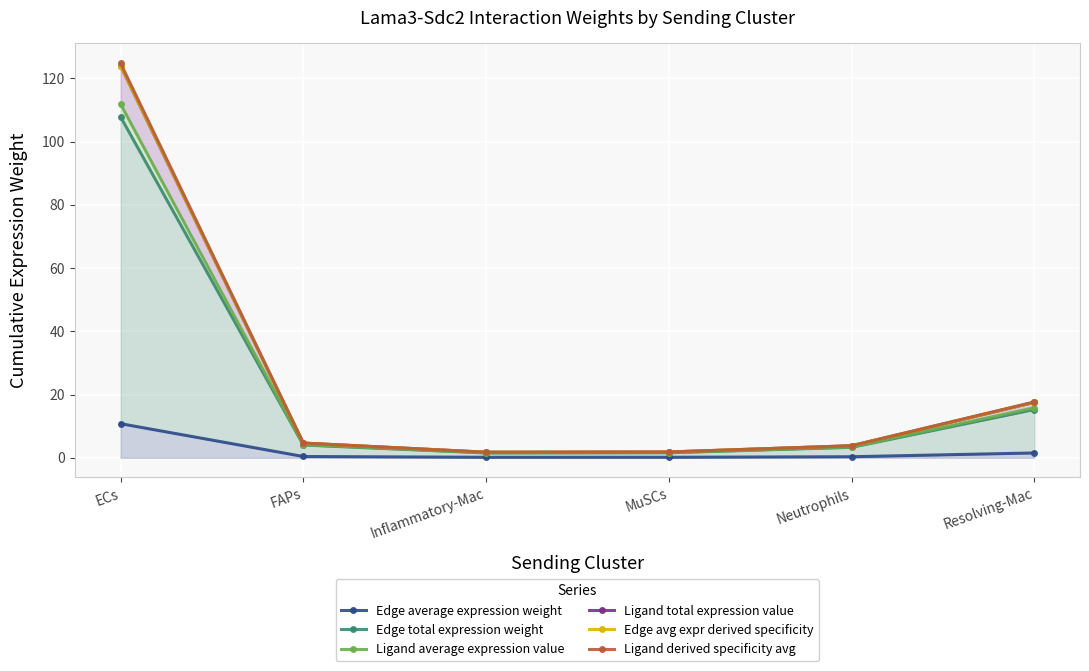

What is the average value of the Ligand derived specificity avg series?

25.8